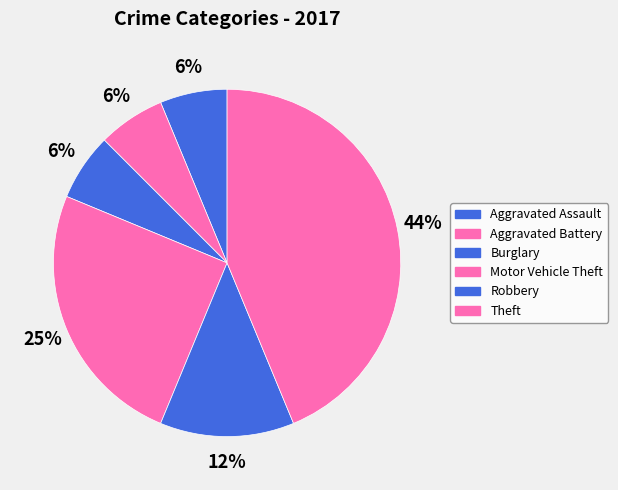

True or false: Aggravated Assault accounts for 6% of the total.

True